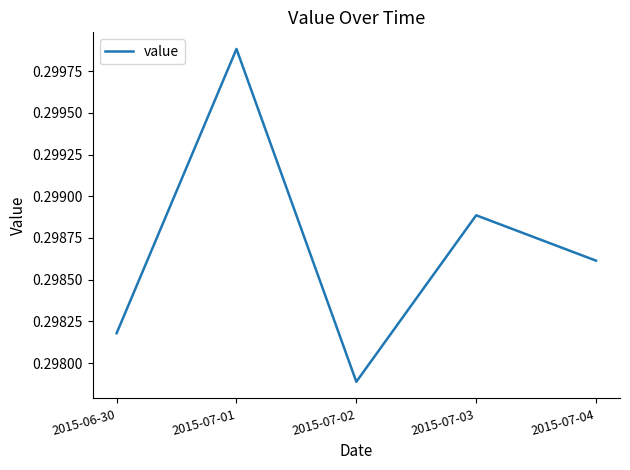

Count the values in the range 0 to 1.

5